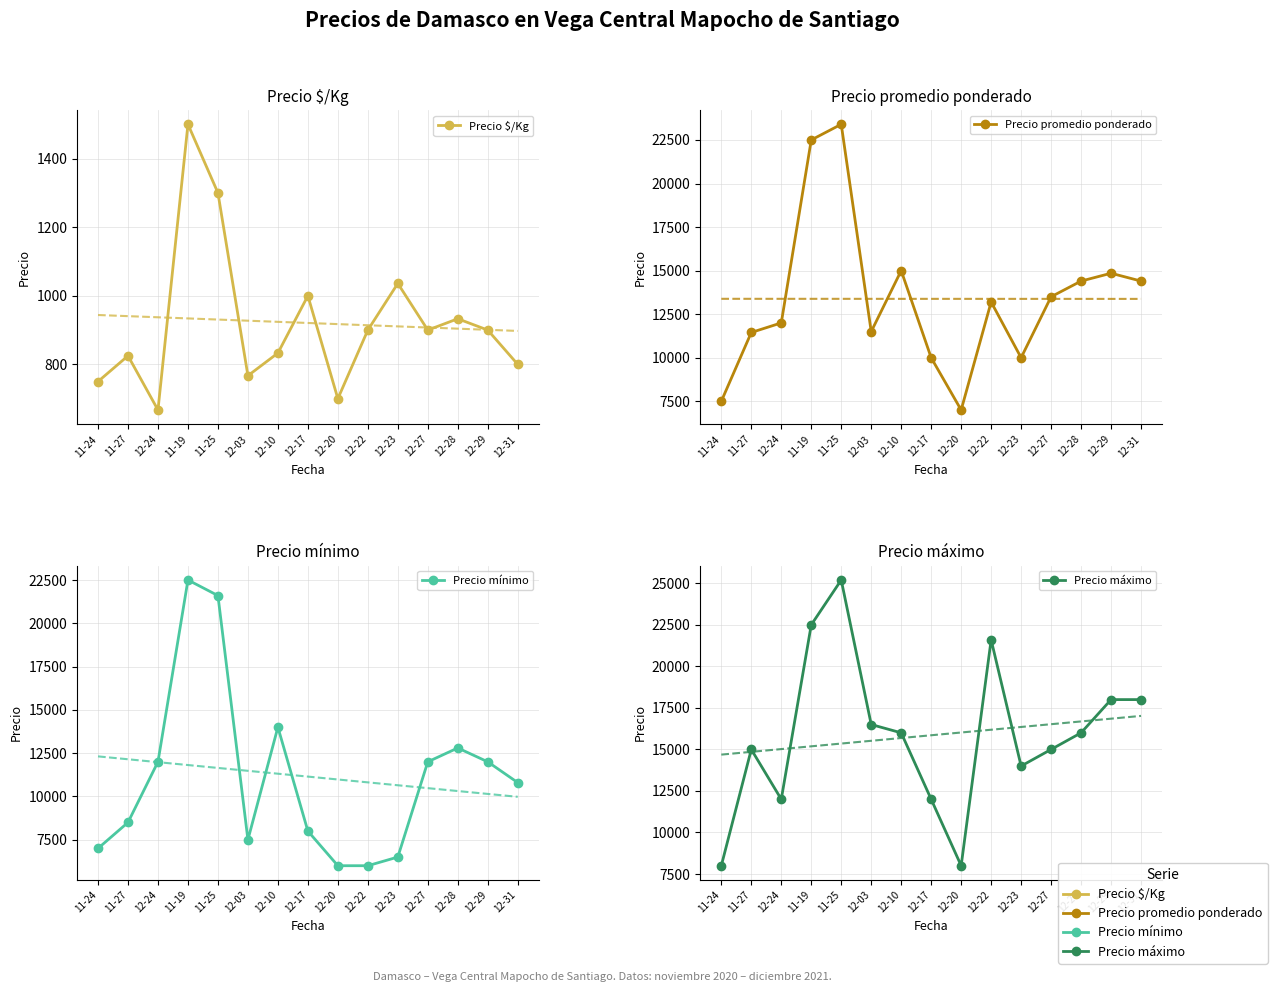

What is the maximum value shown in the chart?

25200